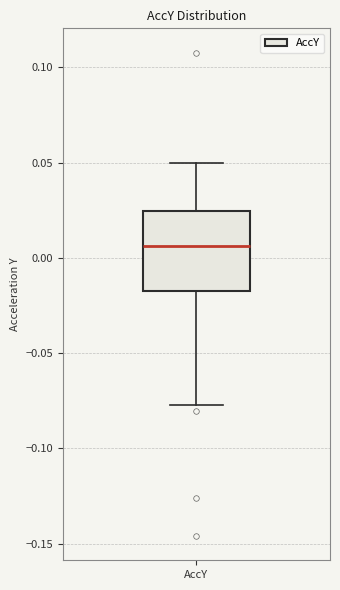

Where does the lower whisker of the box for AccY end on the y-axis? The values are not printed on the chart, so give them approximately, as read against the axis.

-0.075